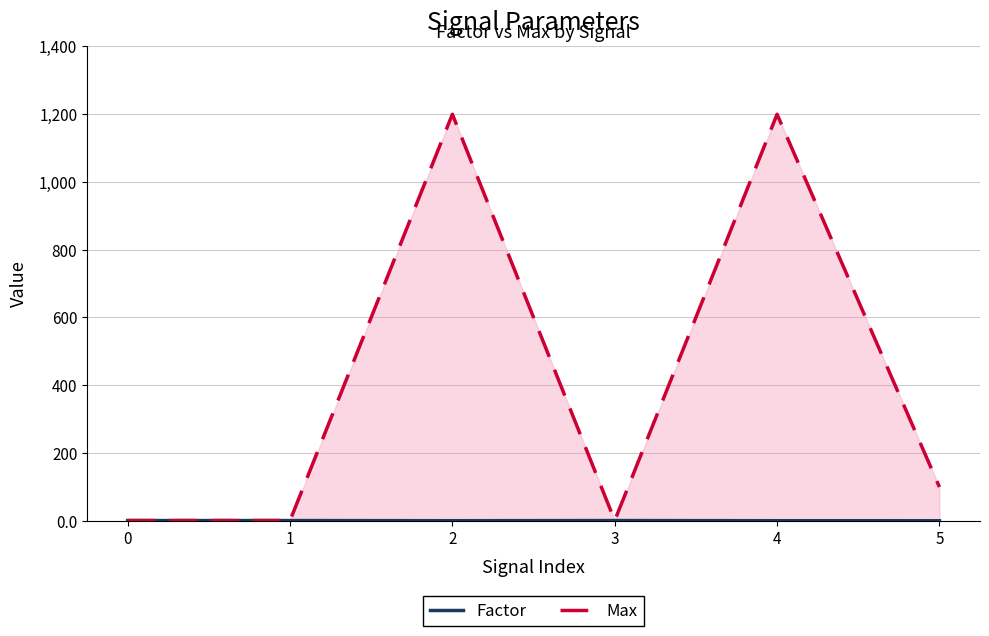

Reading left to right, transcribe all the data shown in this chart.

Factor: 1.0	1.0	0.5	1.0	0.5	0.4
Max: 1.0	1.0	1199.5	1.0	1199.5	100.0